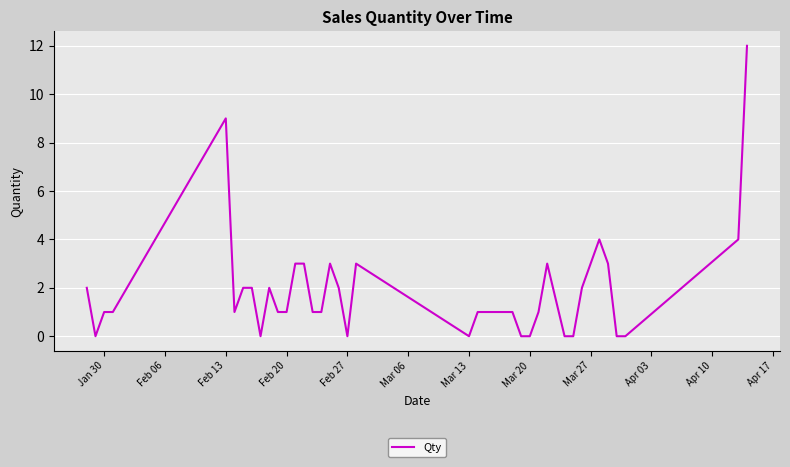

Does the chart have visible grid lines?

Yes